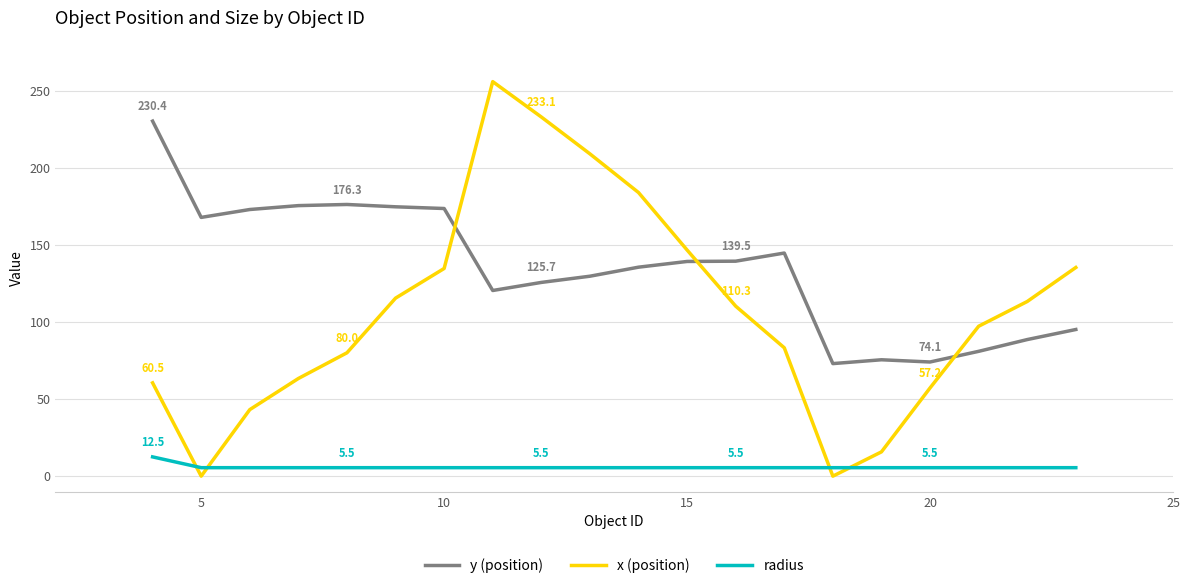

True or false: radius and x (position) intersect in this chart.

True